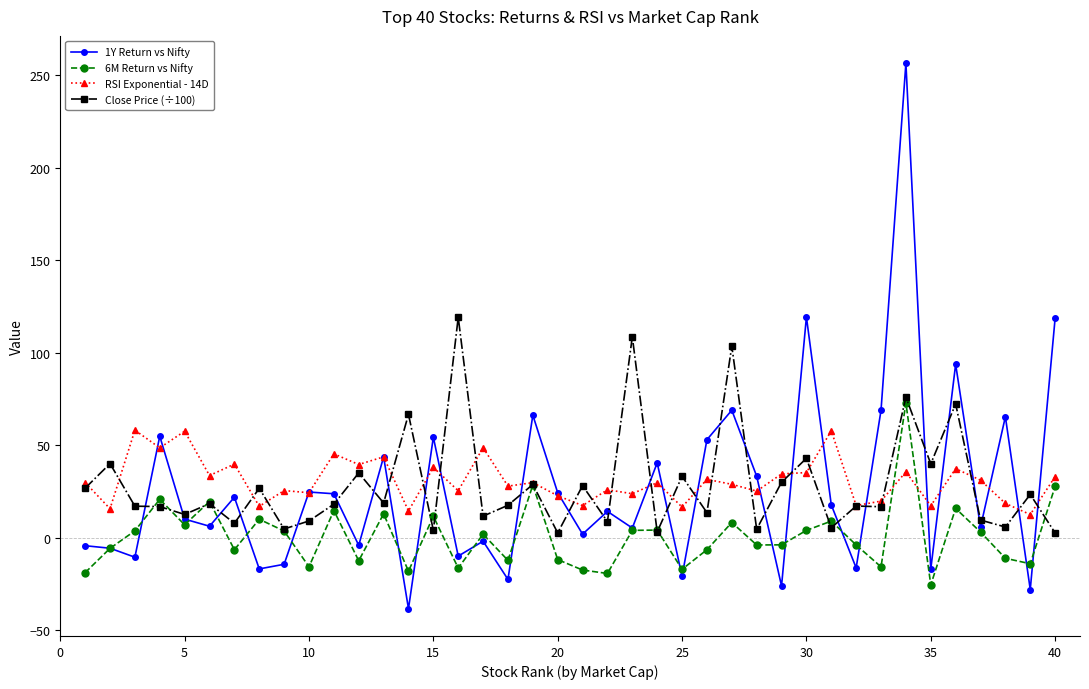

How many lines are shown in the chart?

4